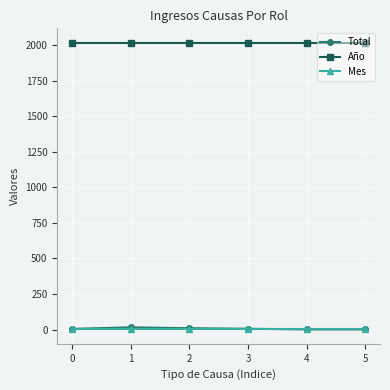

What is the sum of the Año values at 4 and 3?

4034